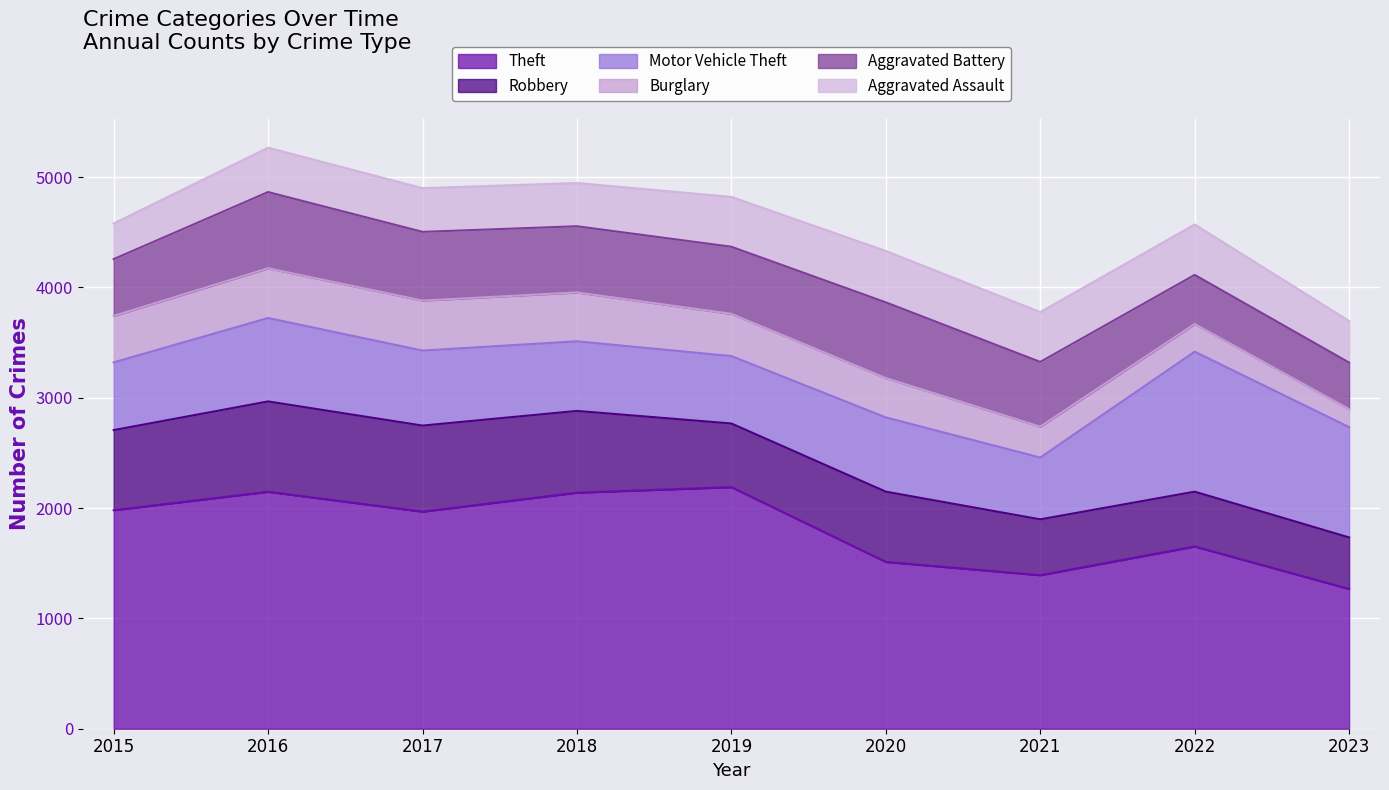

The Burglary series shows 453 at 2017. True or false?

True